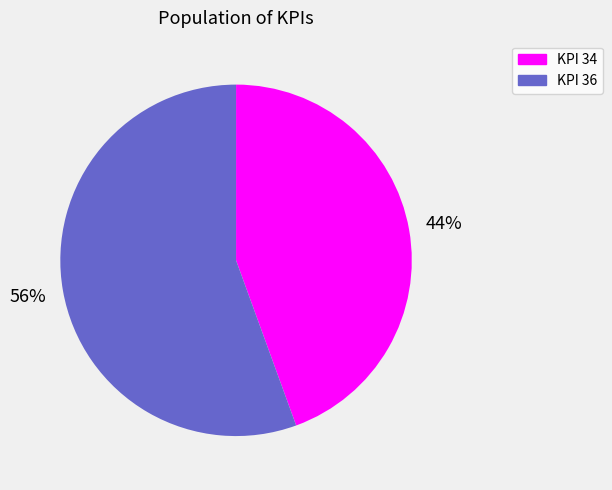

Is there a majority slice in this chart?

Yes